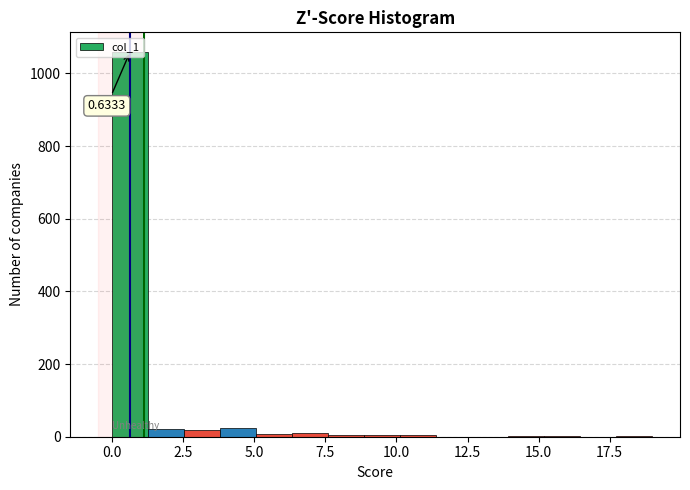

Read against the x-axis, roughly where is the centre of the tallest bar?

0.5